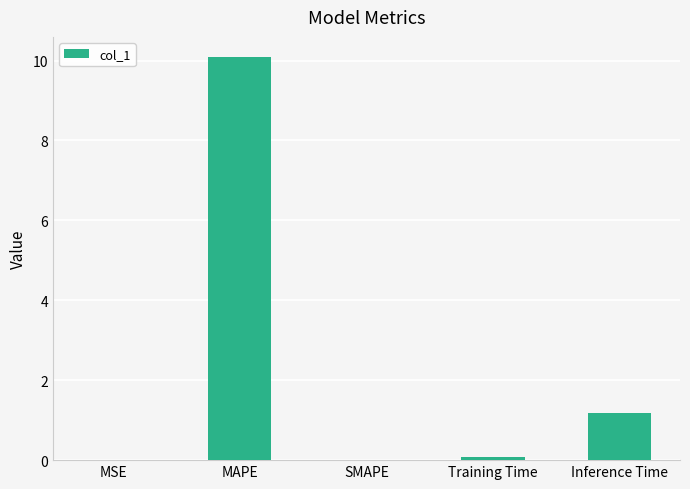

Where is the data nearest to the value 5?

Inference Time